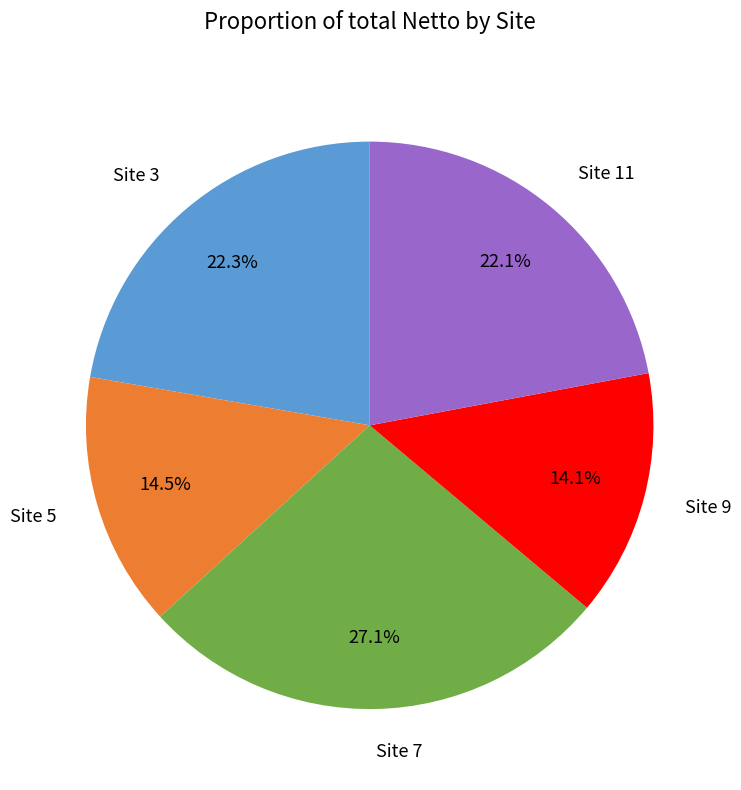

Which category has the biggest portion of the pie?

Site 7